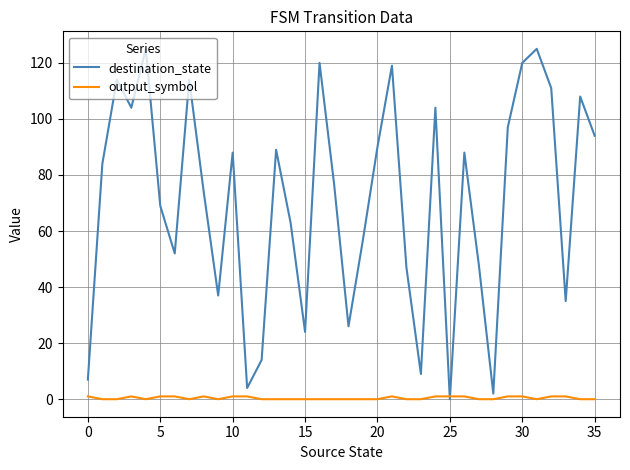

What is the sum of all destination_state values?

2539